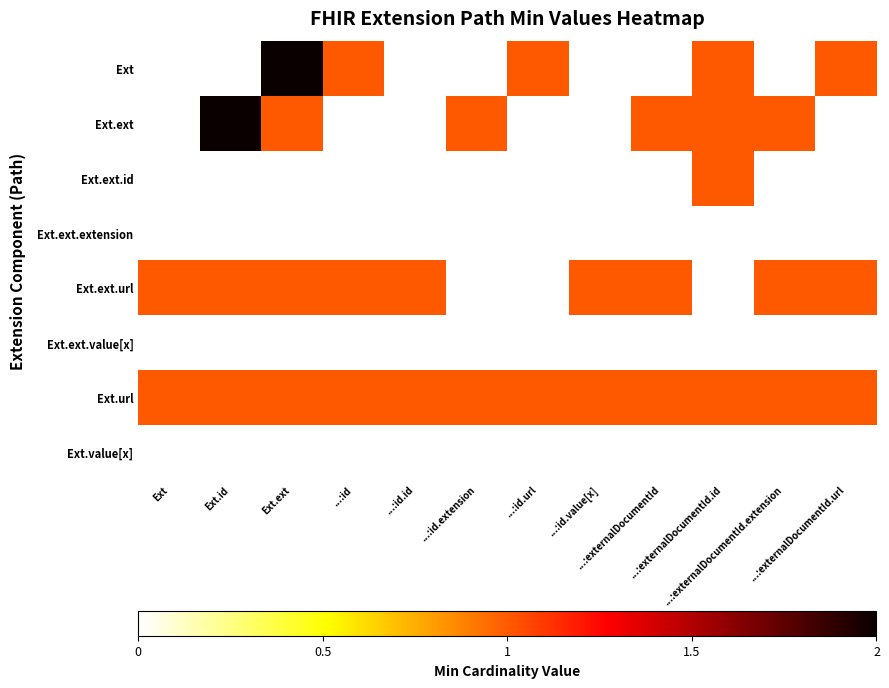

Which series has the widest spread of values?

Ext